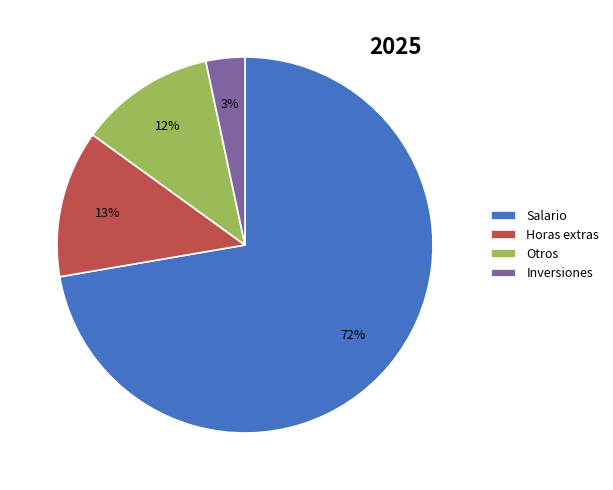

True or false: Inversiones accounts for 16% of the total.

False